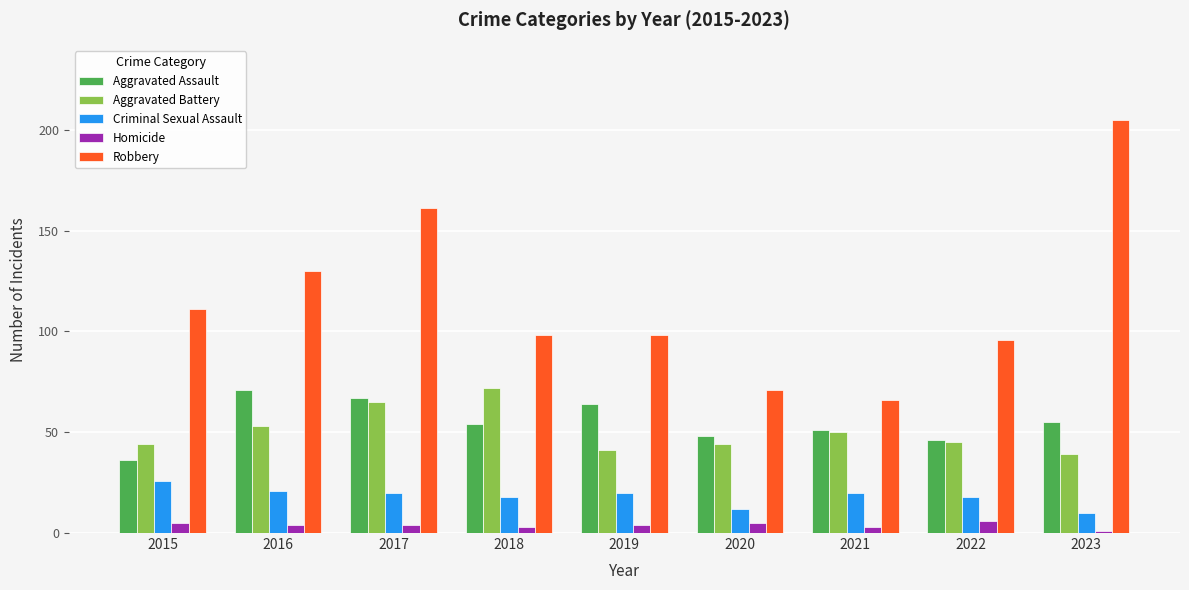

What is the lowest value of the Aggravated Assault series?

36